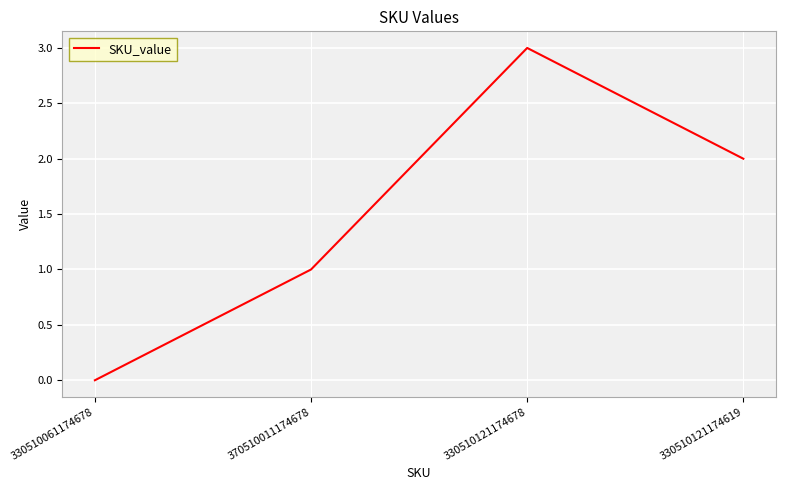

How many values are above zero?

3